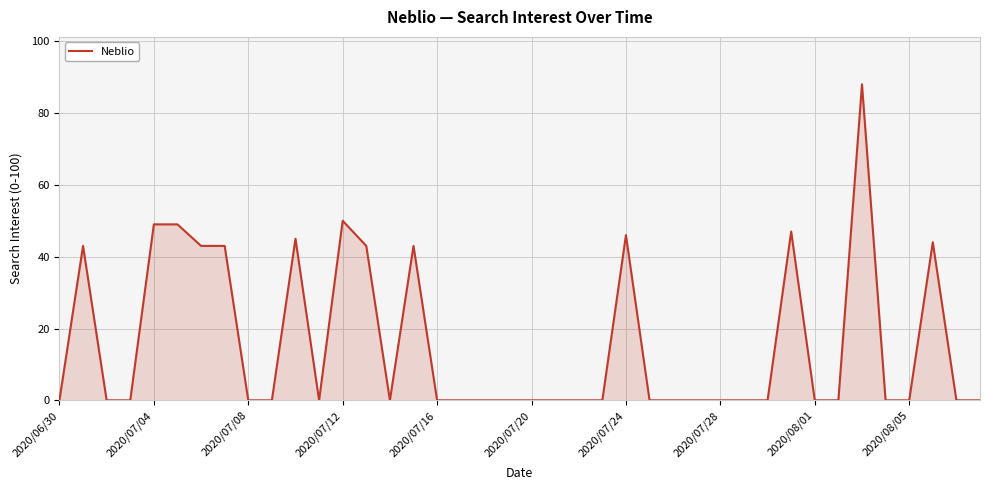

What is the difference between the maximum and minimum values?

88